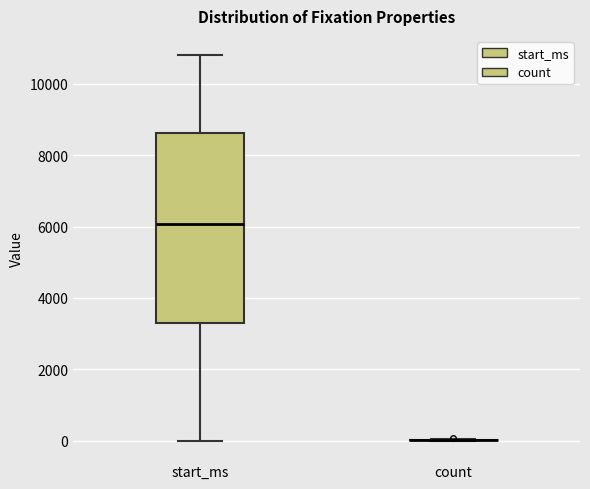

Reading left to right, read every box against the y-axis: the position of its median line, the range the box covers, and the ends of its whiskers. The values are not printed on the chart, so give them approximately, as read against the axis.

start_ms: median 6000, box 3400 to 8600, whiskers 0 to 10800
count: box collapsed to a line at 0, whiskers 0 to 0